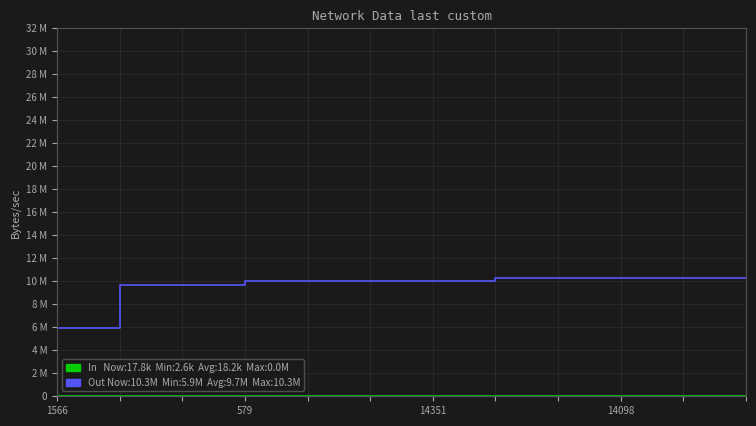

Does the chart have visible grid lines?

Yes